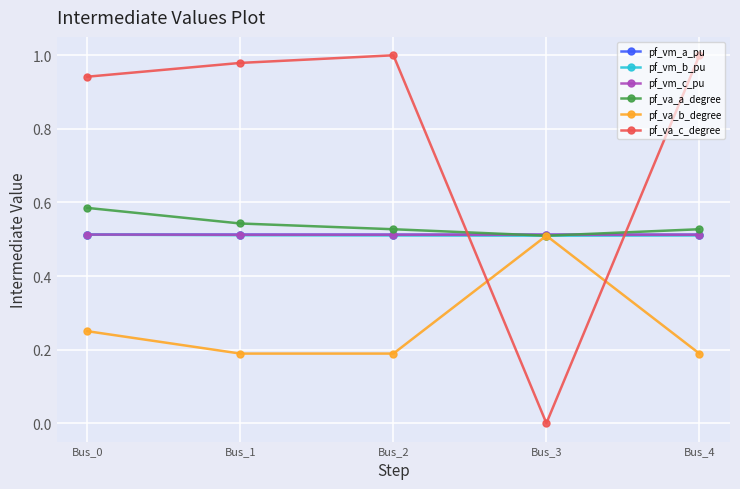

Between which two adjacent categories do pf_vm_c_pu and pf_vm_a_pu first intersect?

Bus_2 and Bus_3